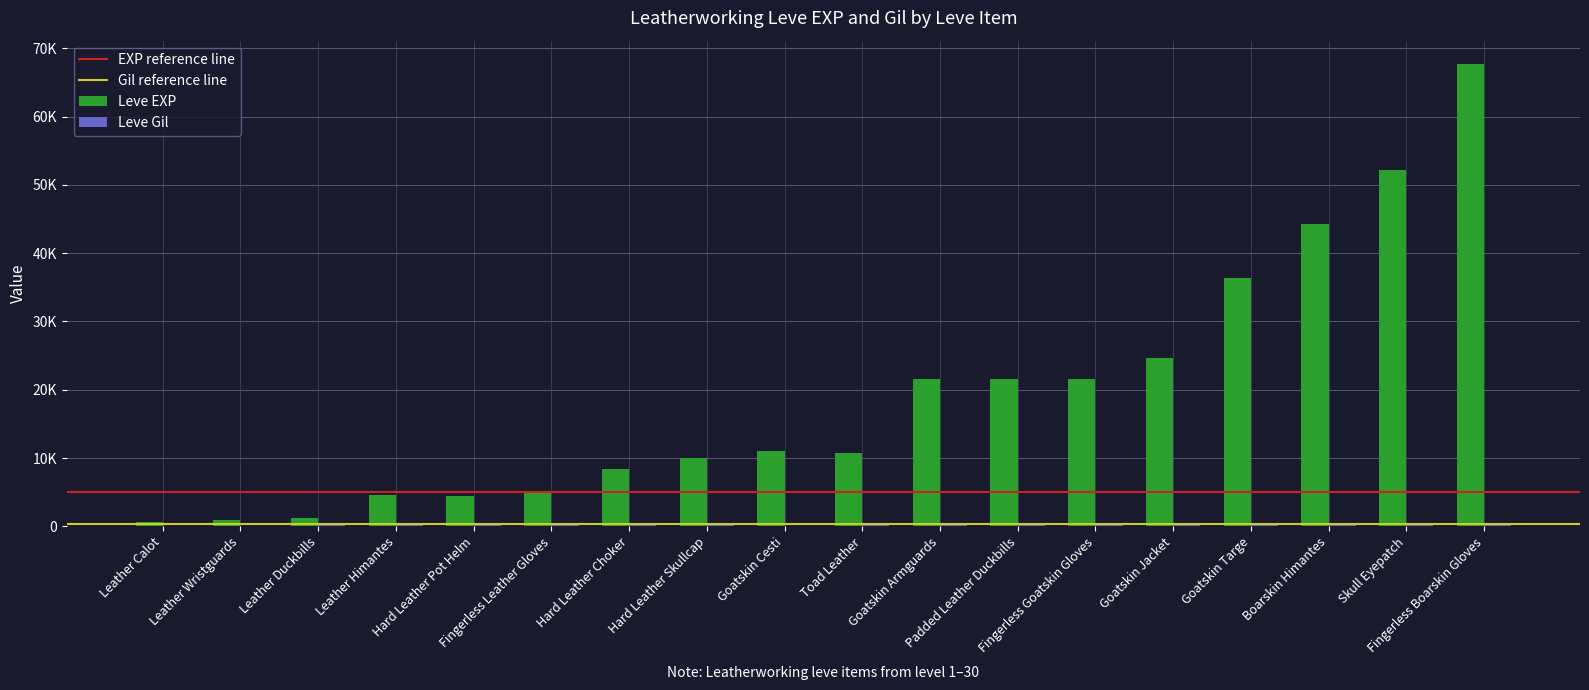

Are the bars grouped side by side (vs. stacked)?

Yes